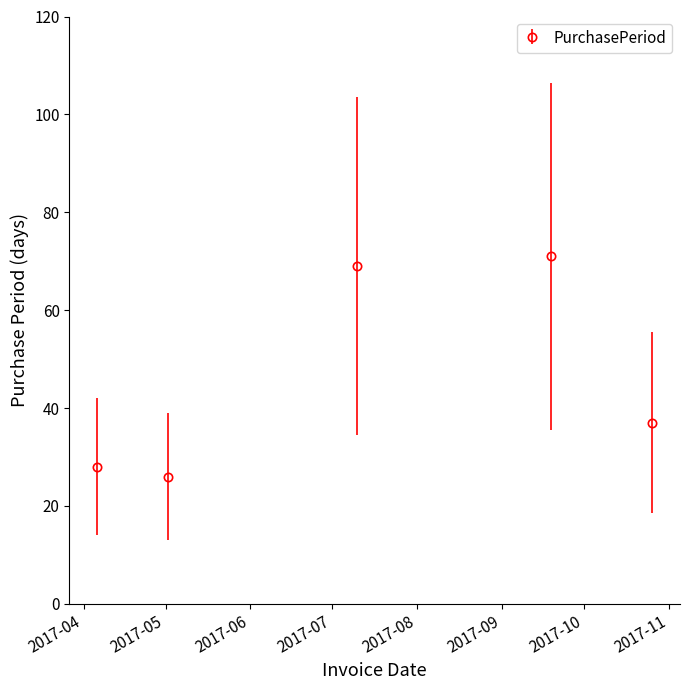

Reading right to left, what are all the values shown in this chart?

37	71	69	26	28